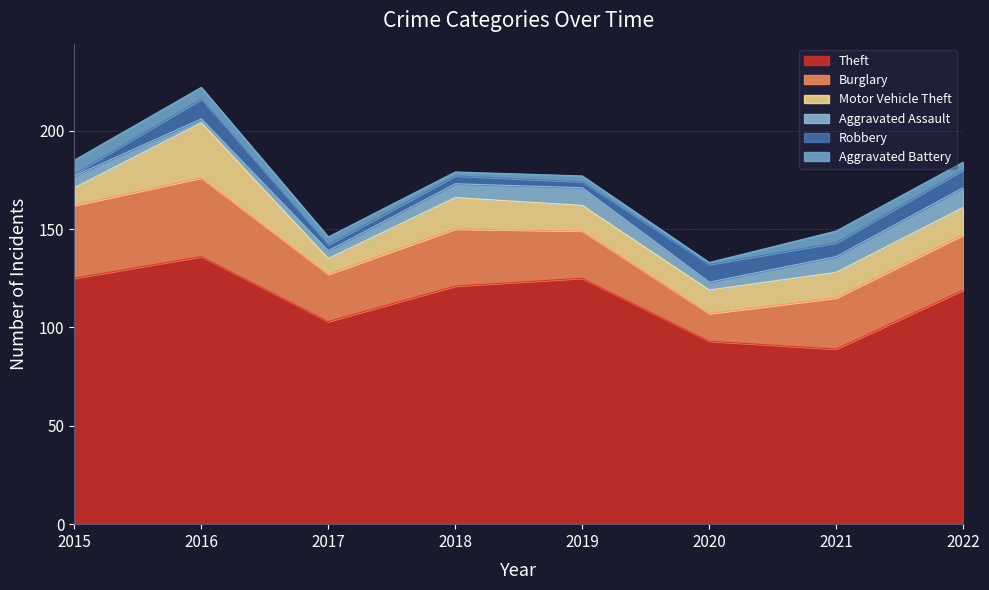

At which label is Theft closest to 112?

2022